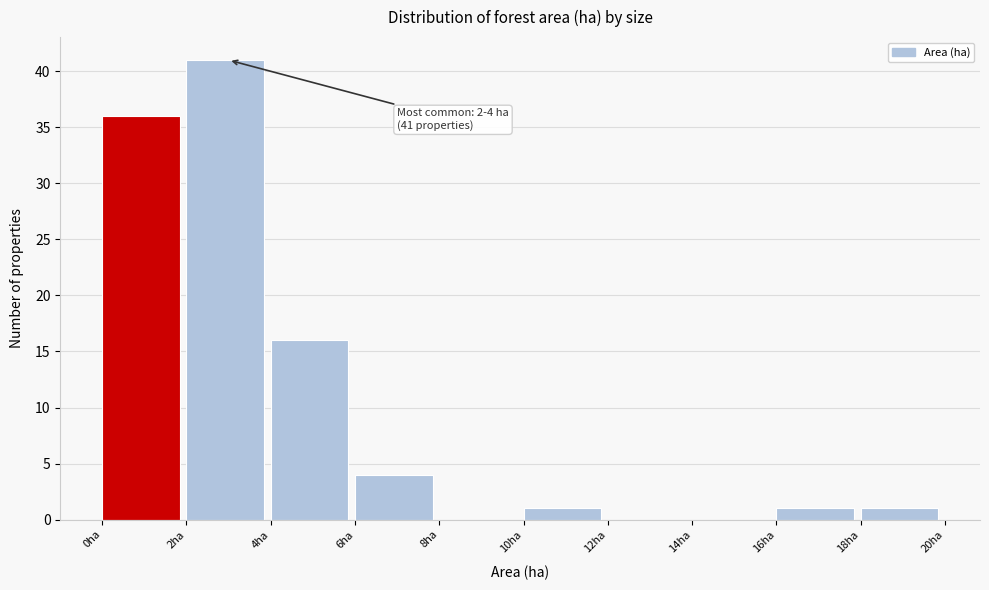

Over which range of the x-axis is the bar tallest?

2 to 4